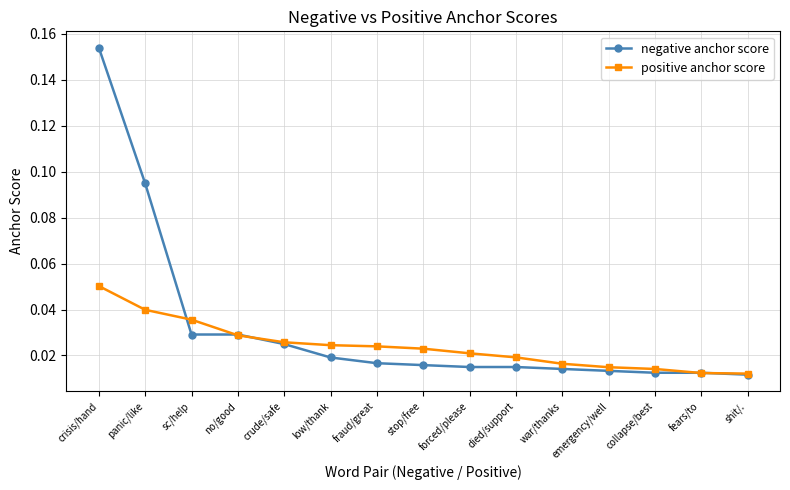

Which series changed the most between stop/free and emergency/well?

positive anchor score